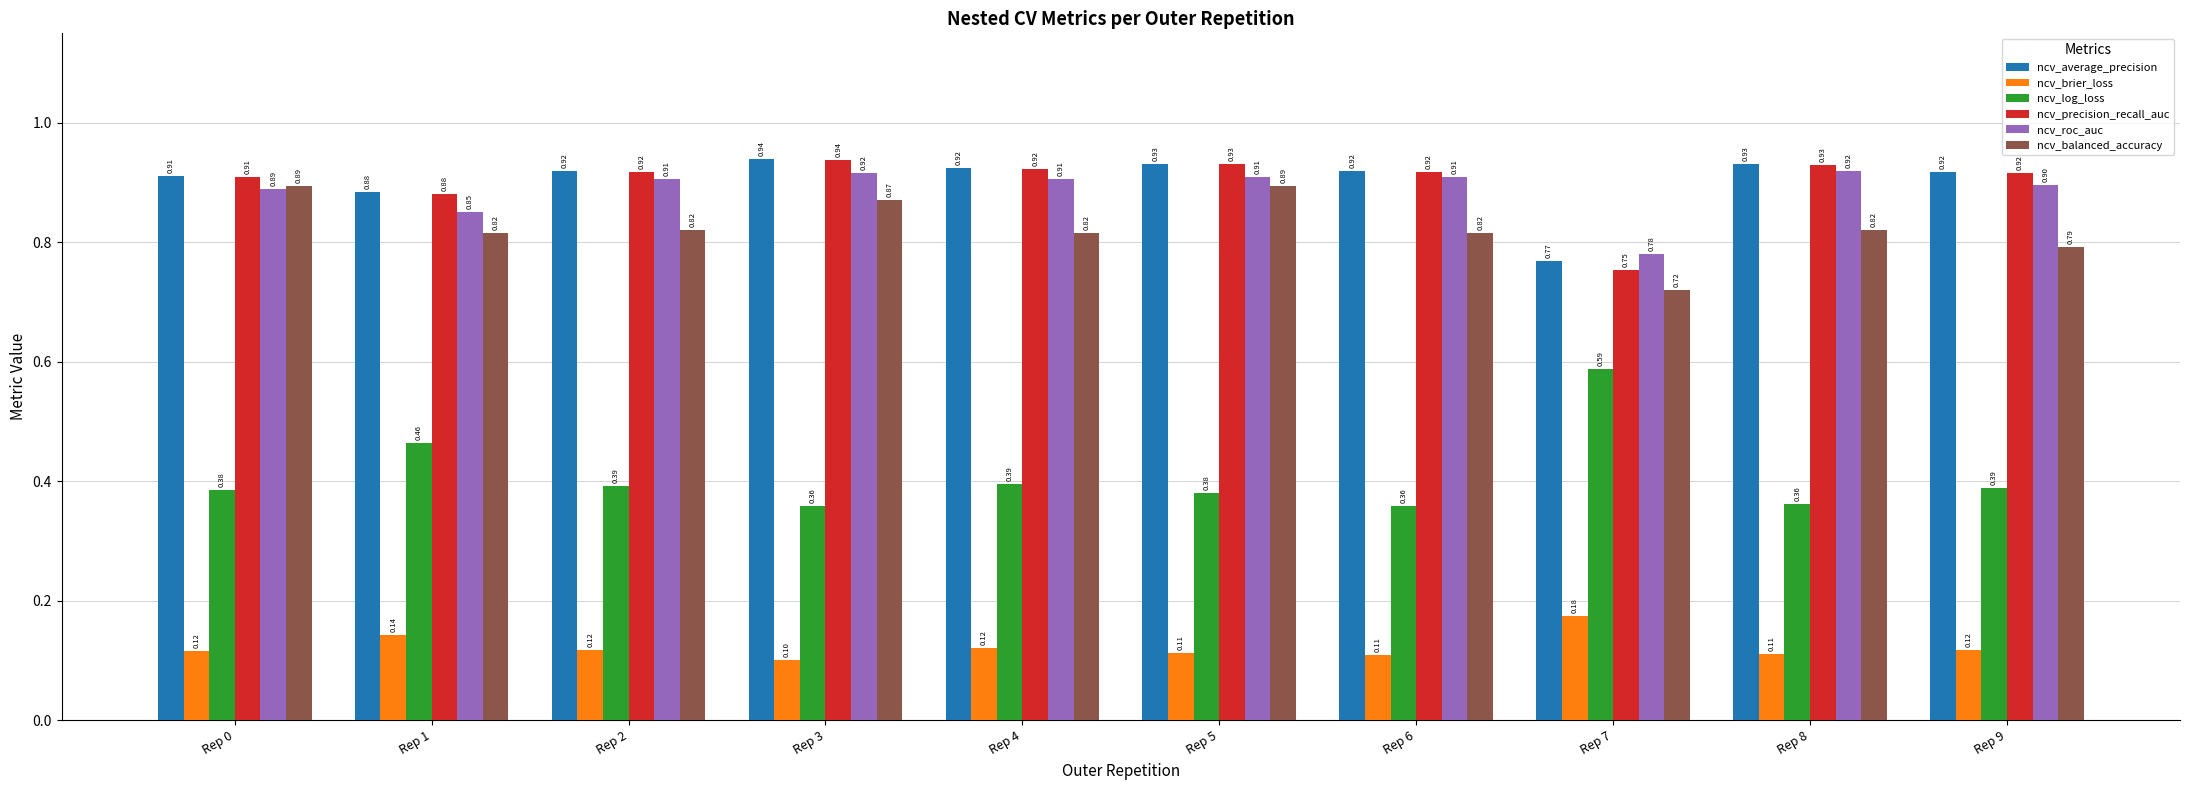

At which label does ncv_log_loss reach its peak?

Rep 7